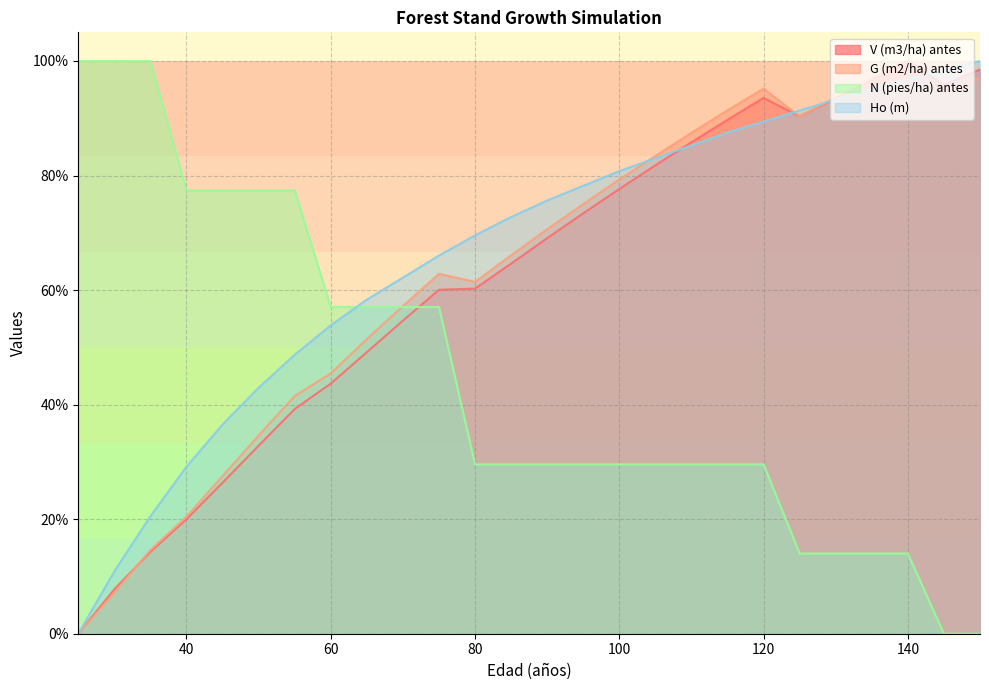

What is the sum of all Ho (m) values?

1726.3